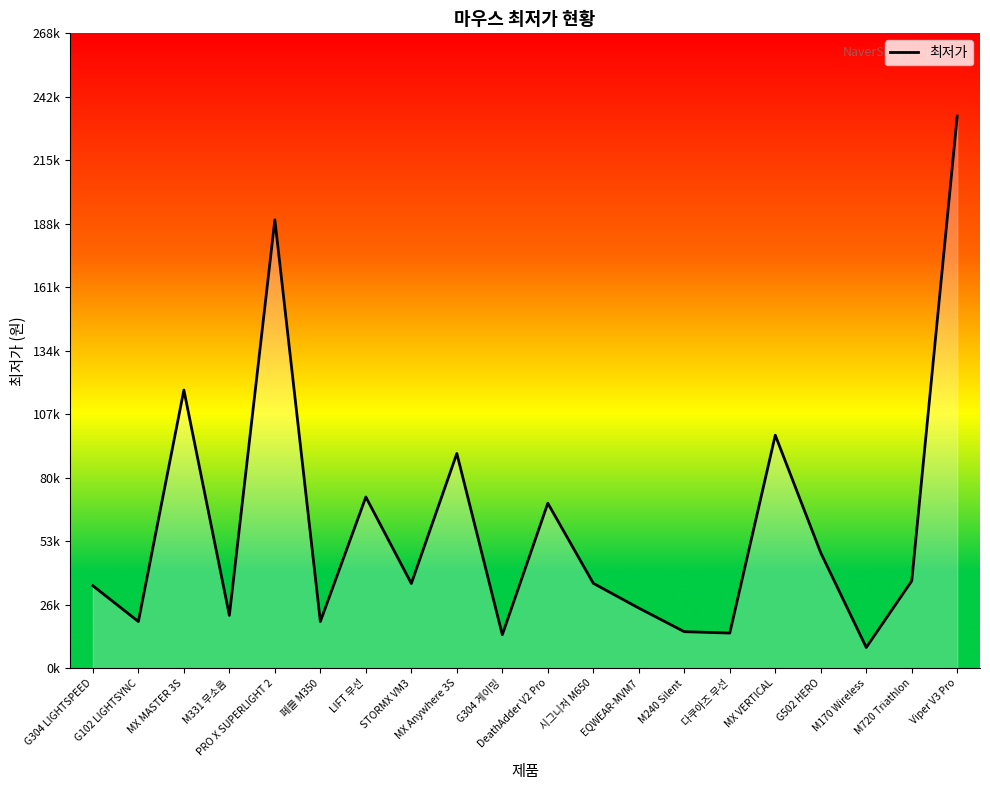

How many points are higher than both their immediate neighbors (excluding endpoints)?

6